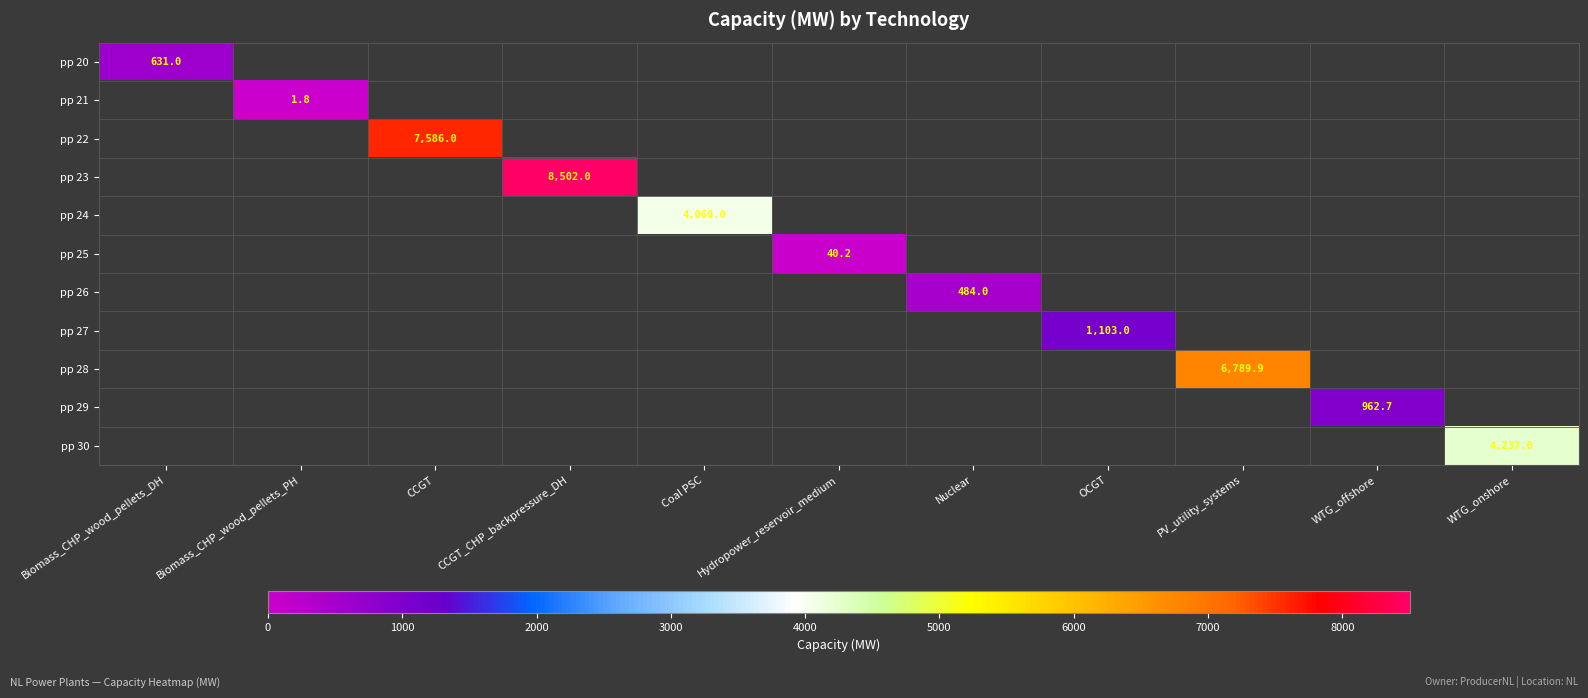

True or false: pp 25 has a value of 40.2 at Hydropower_reservoir_medium.

True